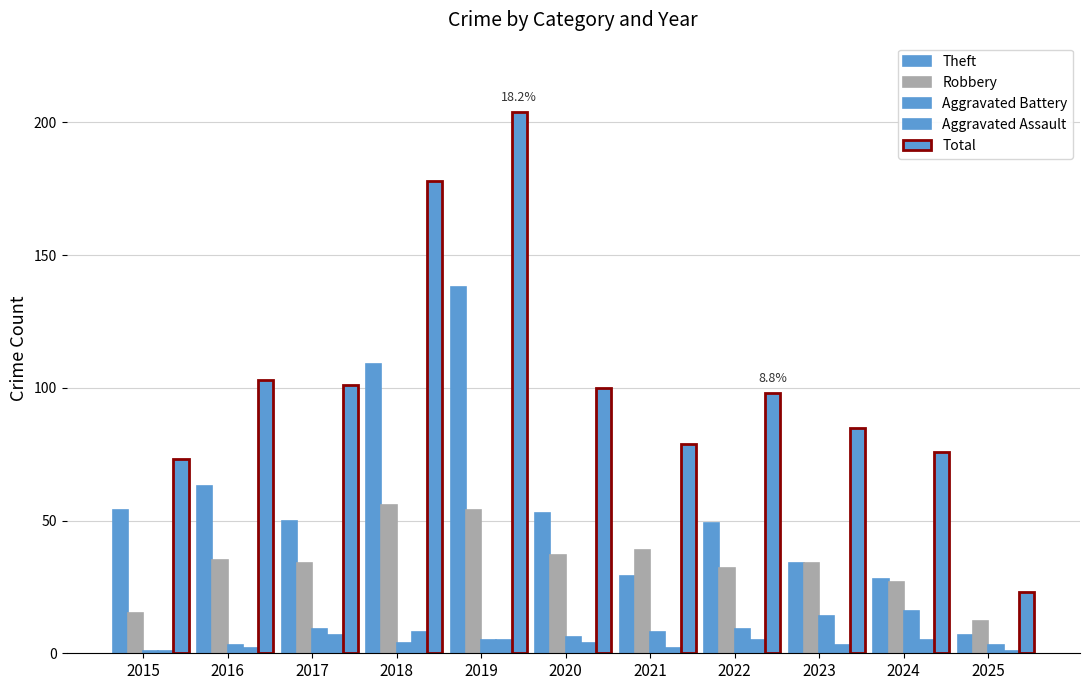

How many data points does each series have?

11